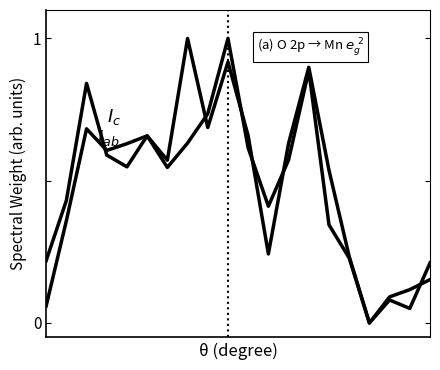

Does the chart have visible grid lines?

No